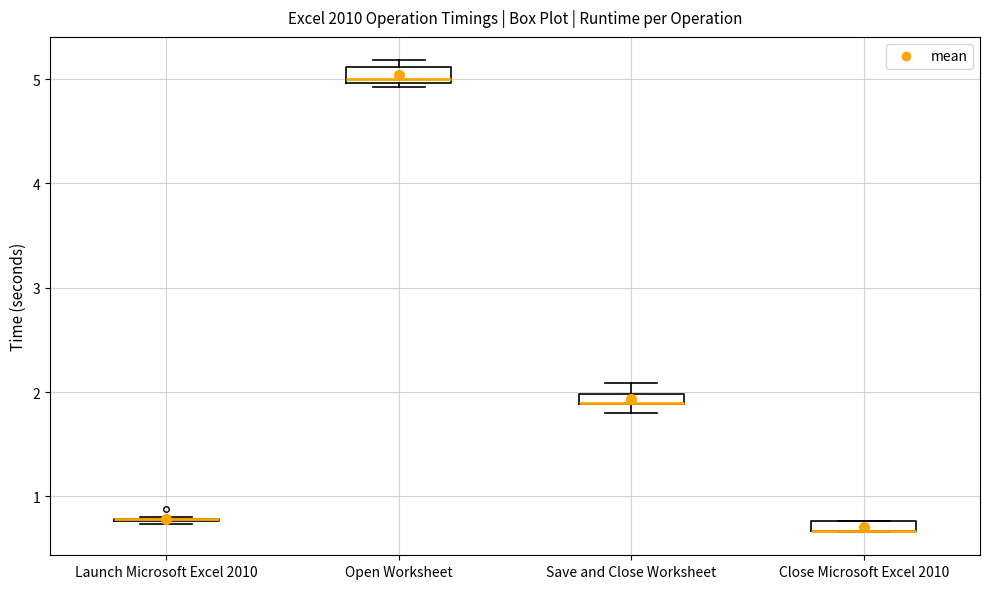

Where is the lower edge of the box for Open Worksheet on the y-axis? The values are not printed on the chart, so give them approximately, as read against the axis.

5.0